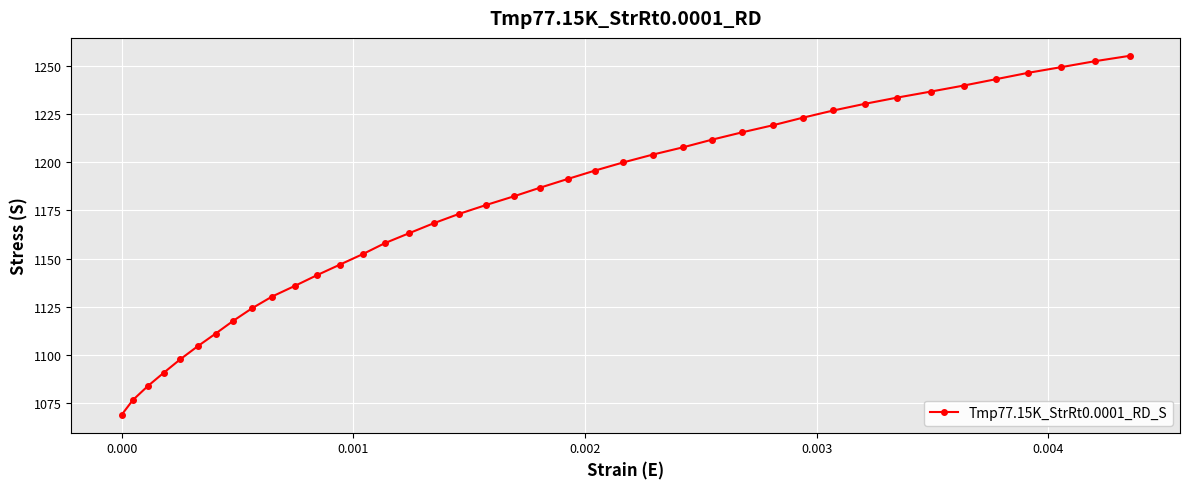

What is the value of the 19th point from the left?

1177.8